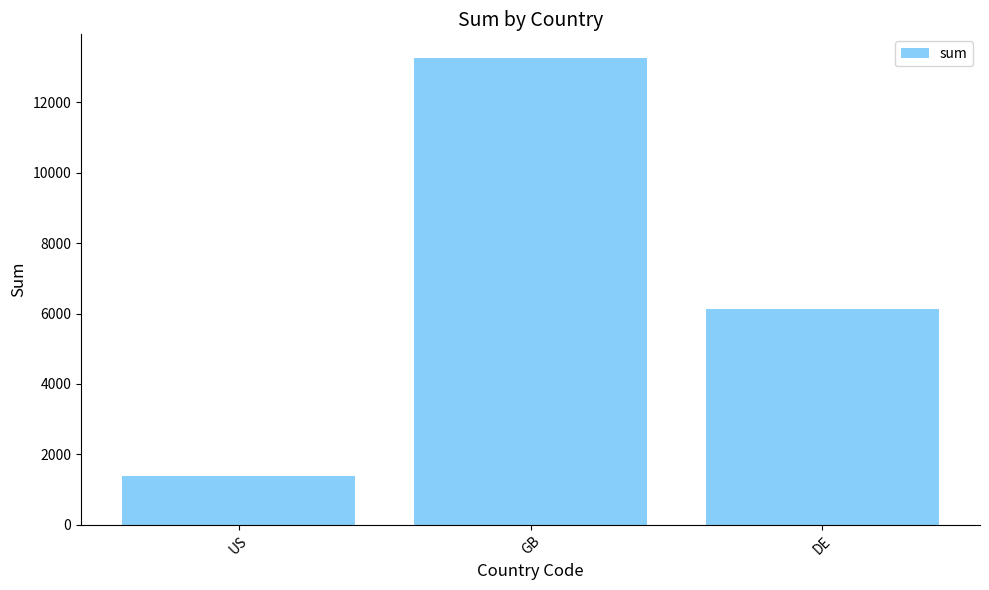

List the labels in order of value, largest first.

GB, DE, US